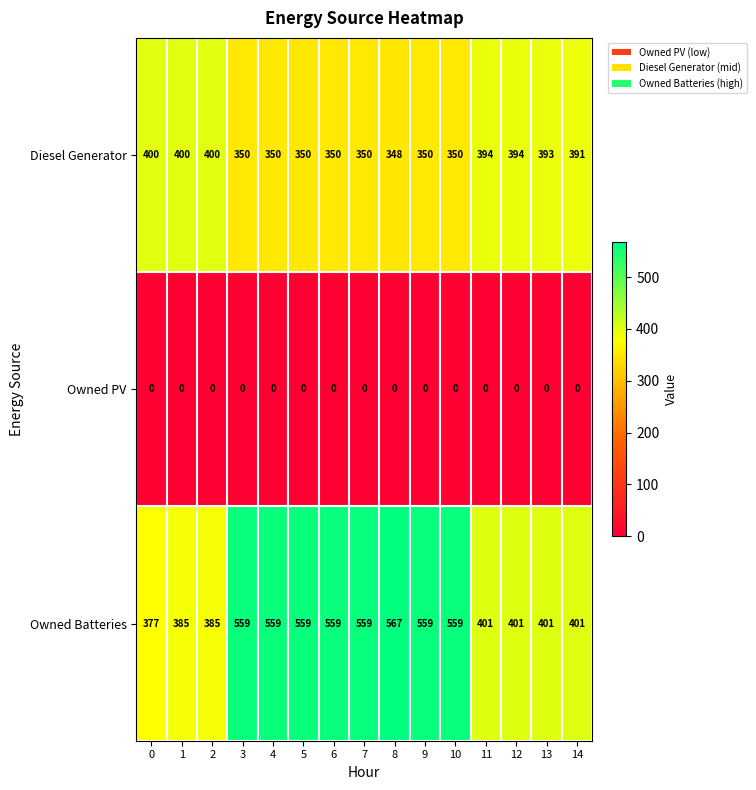

Between 6 and 12, which series saw the biggest shift?

Owned Batteries